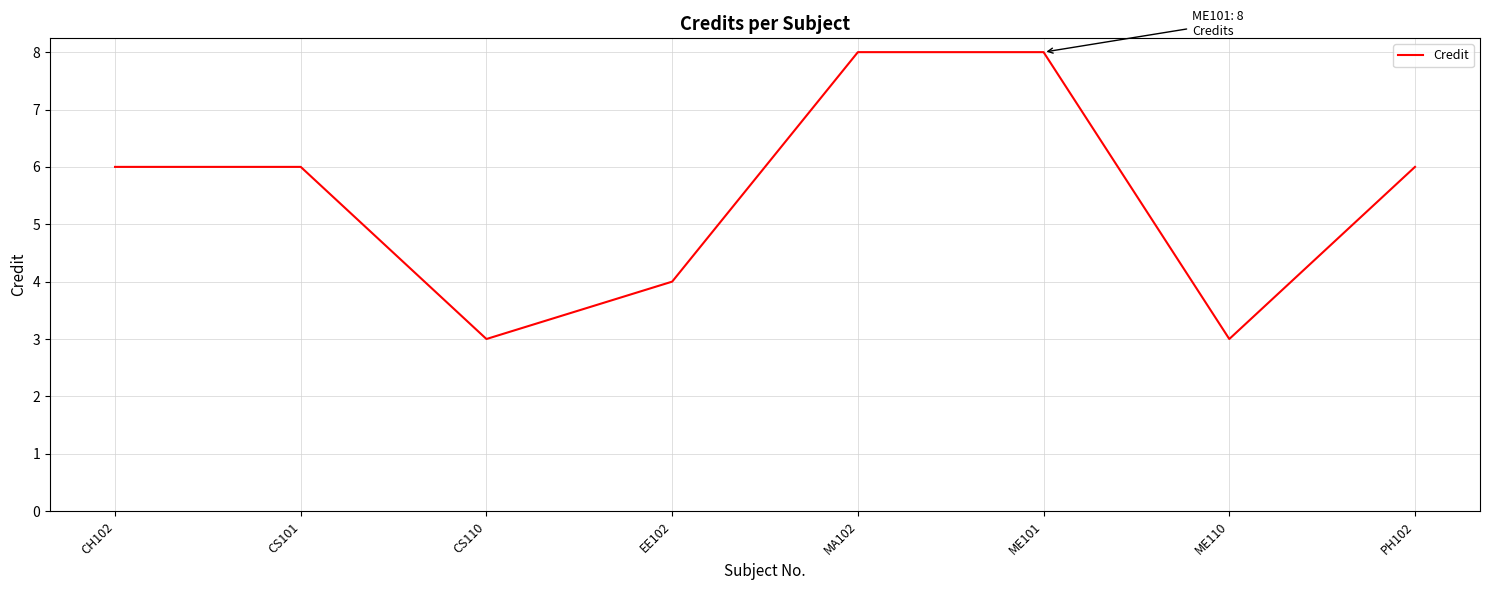

What is the greatest value displayed?

8